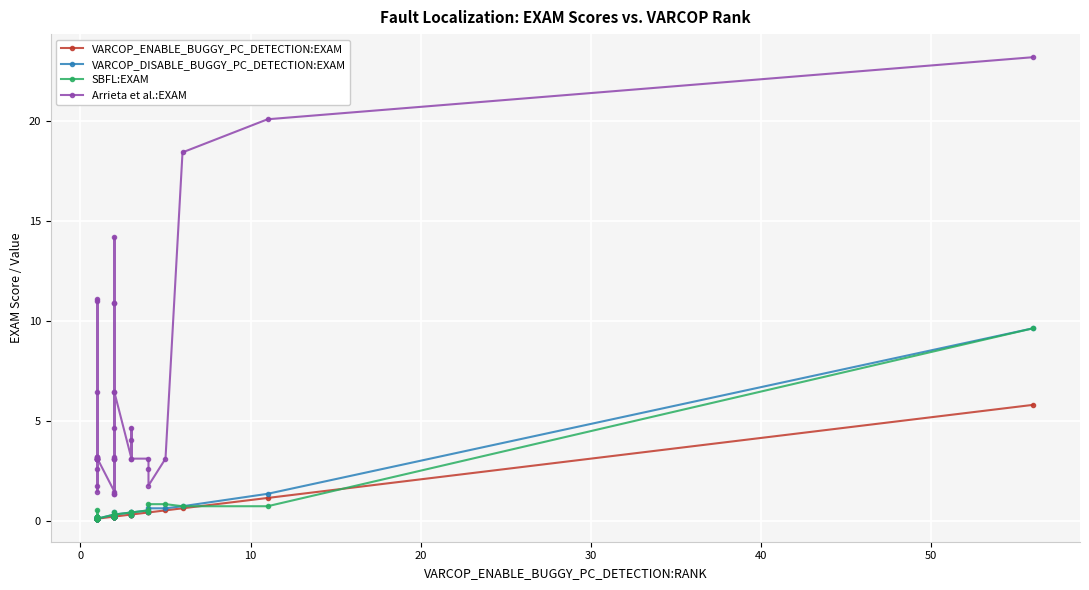

Which series has the largest total across all categories?

Arrieta et al.:EXAM